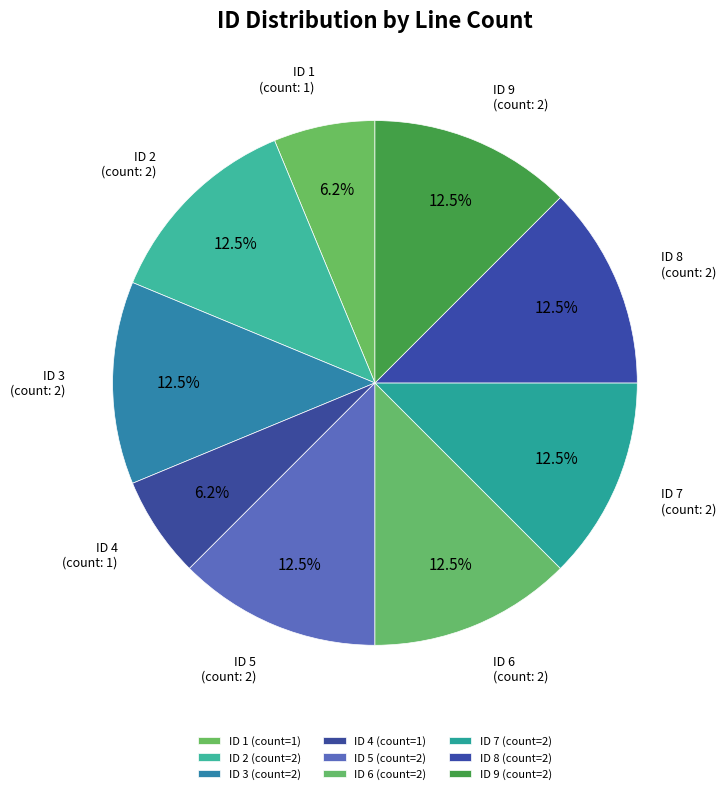

Count the number of slices in the pie.

9